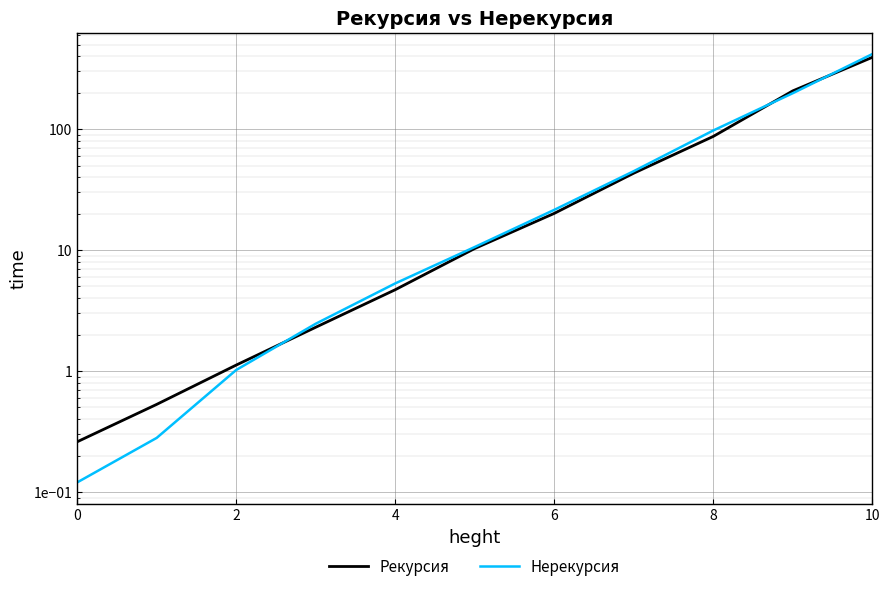

How many data points in Рекурсия are above 10?

6